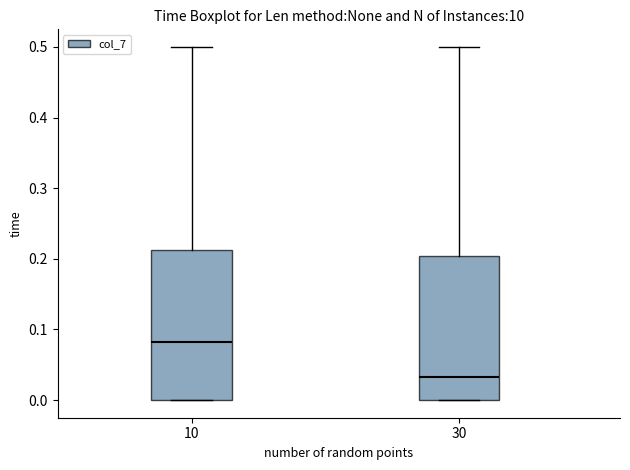

Reading left to right, read every box against the y-axis: the position of its median line, the range the box covers, and the ends of its whiskers. The values are not printed on the chart, so give them approximately, as read against the axis.

10: median 0.08, box 0.00 to 0.21, whiskers 0.00 to 0.50
30: median 0.03, box 0.00 to 0.20, whiskers 0.00 to 0.50